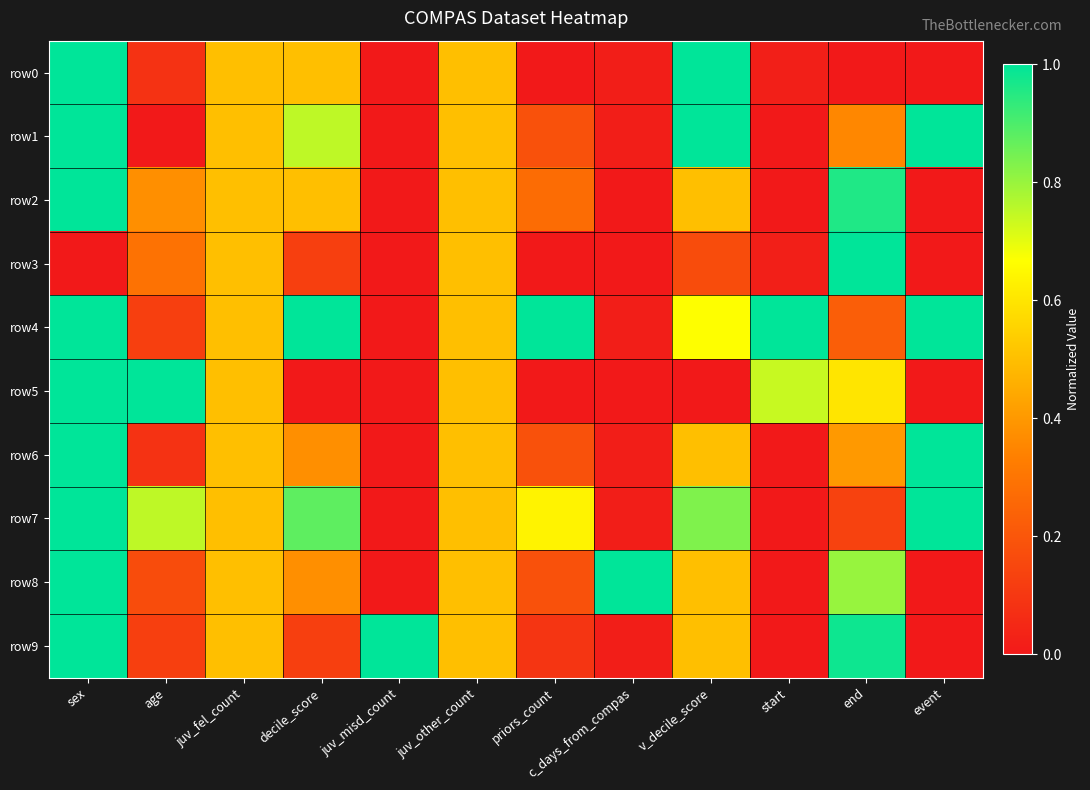

Between juv_fel_count and juv_misd_count, which is larger?

juv_fel_count